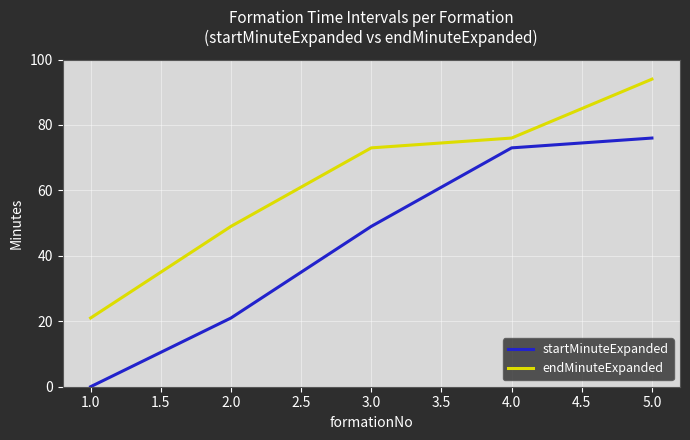

Rank the series by their average value, from highest to lowest.

endMinuteExpanded, startMinuteExpanded